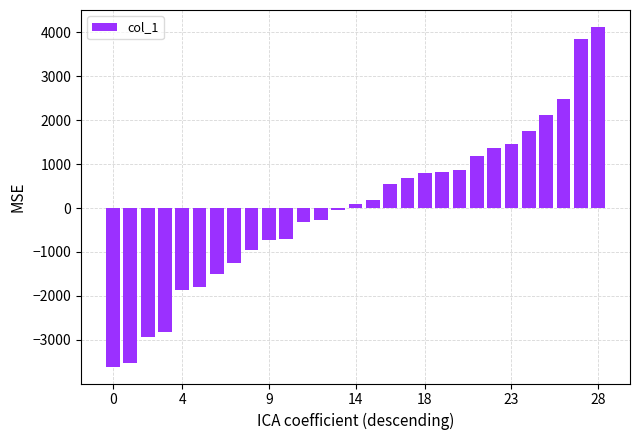

What is the value of the 12th bar from the left?

-324.0